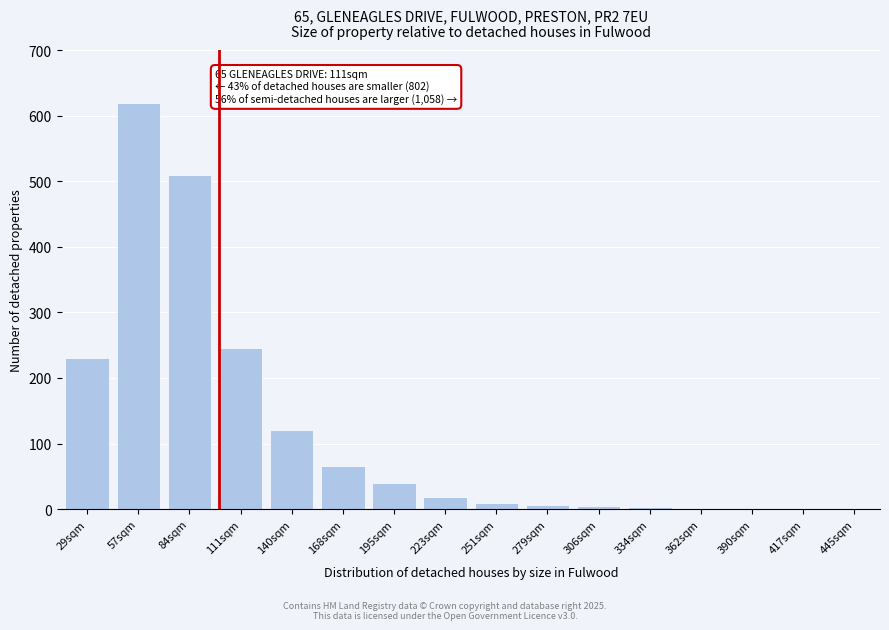

Where is the data nearest to the value 310?

111sqm